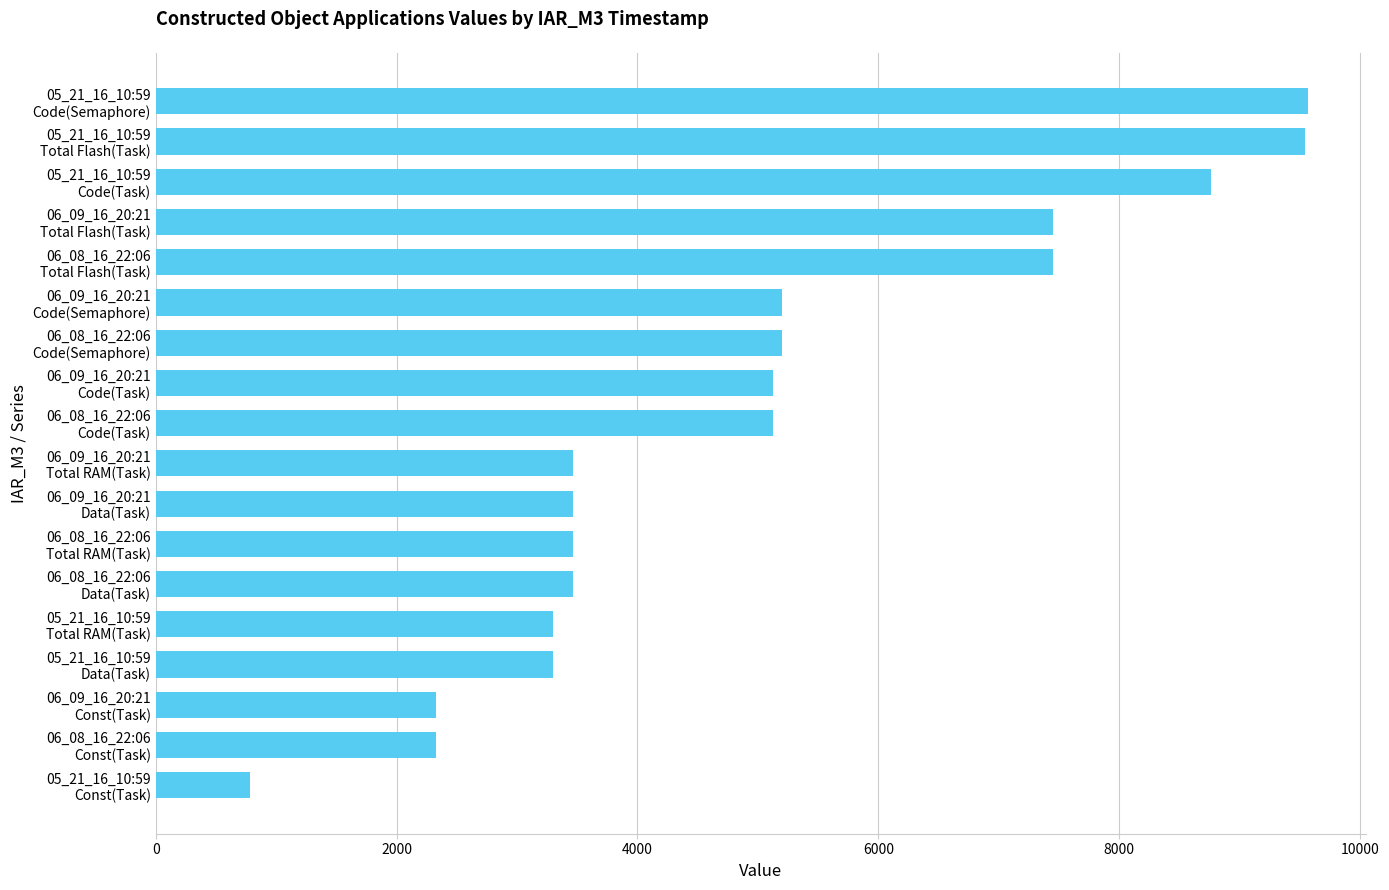

What is the smallest value displayed?

784